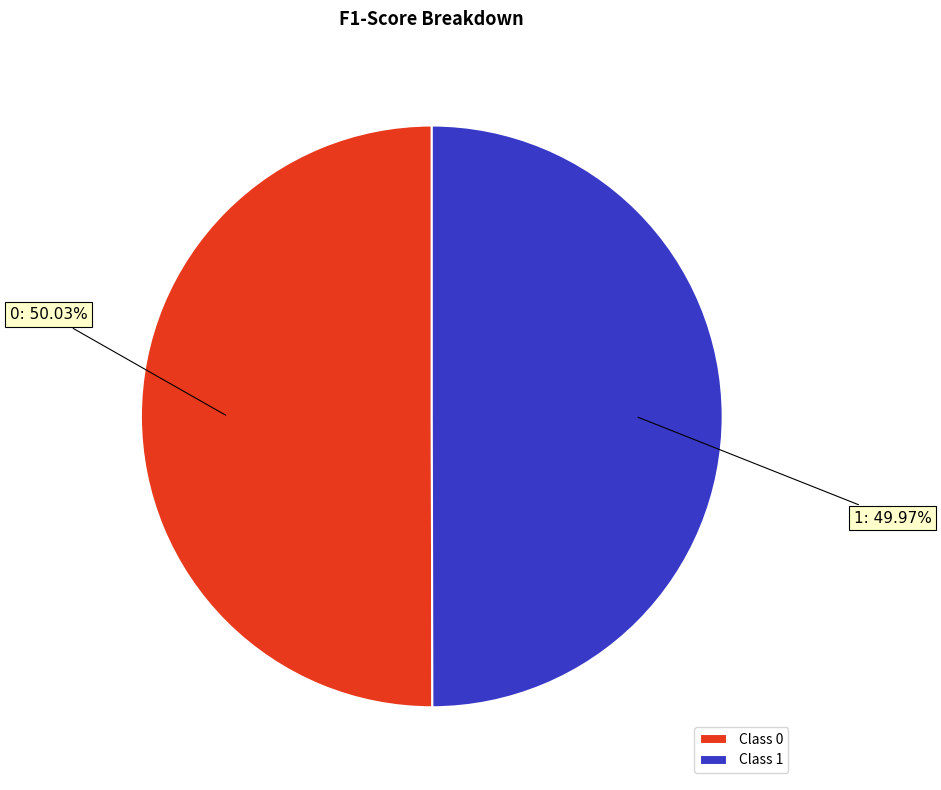

What percentage is the 1 slice, to the nearest percent?

50%